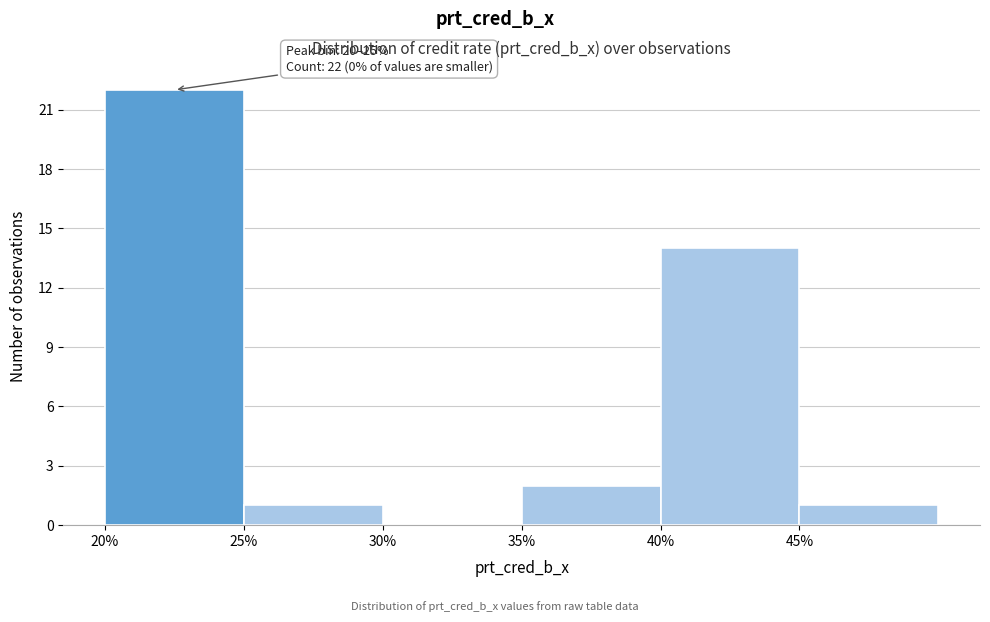

Which range on the x-axis has the tallest bar?

20 to 25